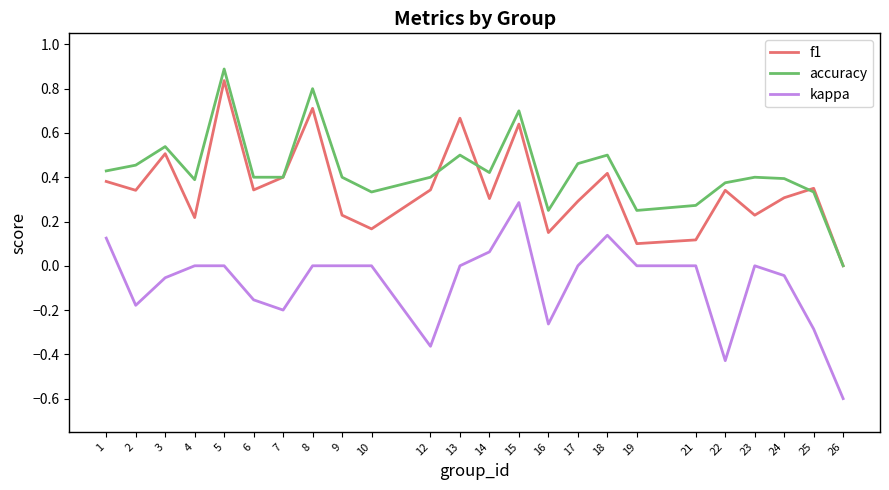

How many f1 values are between 0 and 1?

24